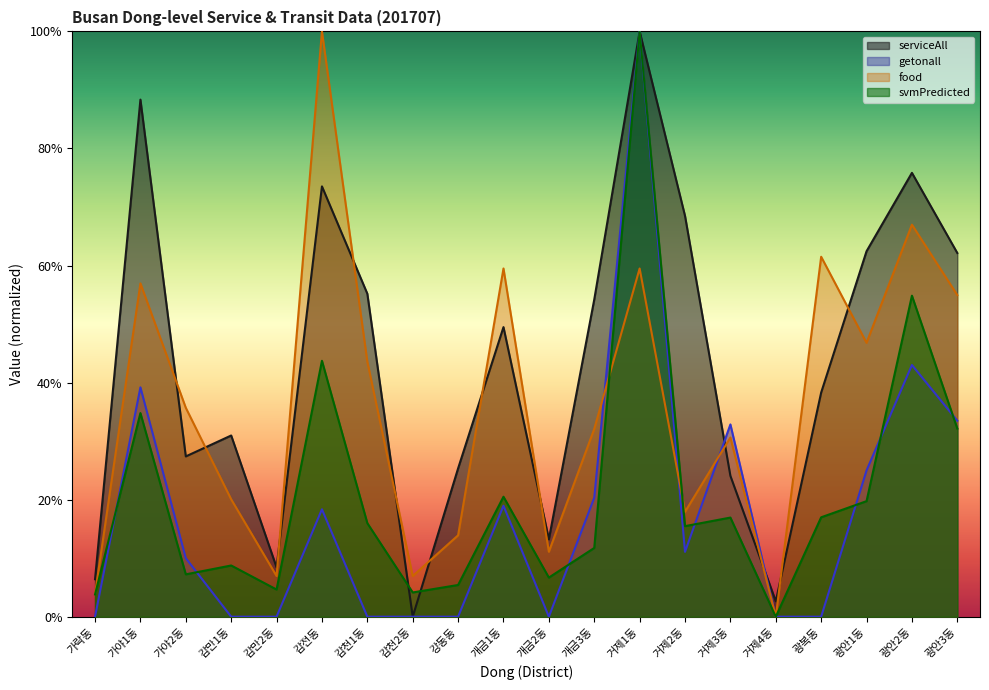

Reading right to left, transcribe all the data shown in this chart.

serviceAll: 광안3동=0.6	광안2동=0.8	광안1동=0.6	광복동=0.4	거제4동=0.0	거제3동=0.2	거제2동=0.7	거제1동=1.0	개금3동=0.5	개금2동=0.1	개금1동=0.5	강동동=0.3	감천2동=0.0	감천1동=0.6	감전동=0.7	감만2동=0.1	감만1동=0.3	가야2동=0.3	가야1동=0.9	가락동=0.1
getonall: 광안3동=0.3	광안2동=0.4	광안1동=0.2	광복동=0.0	거제4동=0.0	거제3동=0.3	거제2동=0.1	거제1동=1.0	개금3동=0.2	개금2동=0.0	개금1동=0.2	강동동=0.0	감천2동=0.0	감천1동=0.0	감전동=0.2	감만2동=0.0	감만1동=0.0	가야2동=0.1	가야1동=0.4	가락동=0.0
food: 광안3동=0.5	광안2동=0.7	광안1동=0.5	광복동=0.6	거제4동=0.0	거제3동=0.3	거제2동=0.2	거제1동=0.6	개금3동=0.3	개금2동=0.1	개금1동=0.6	강동동=0.1	감천2동=0.1	감천1동=0.4	감전동=1.0	감만2동=0.1	감만1동=0.2	가야2동=0.4	가야1동=0.6	가락동=0.0
svmPredicted: 광안3동=0.3	광안2동=0.5	광안1동=0.2	광복동=0.2	거제4동=0.0	거제3동=0.2	거제2동=0.2	거제1동=1.0	개금3동=0.1	개금2동=0.1	개금1동=0.2	강동동=0.1	감천2동=0.0	감천1동=0.2	감전동=0.4	감만2동=0.0	감만1동=0.1	가야2동=0.1	가야1동=0.3	가락동=0.0